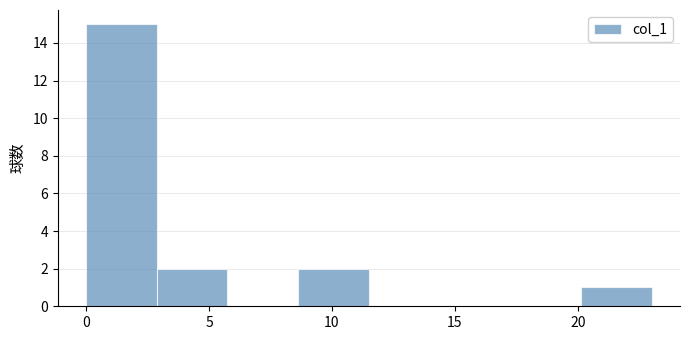

Which range on the x-axis has the tallest bar?

0.0 to 3.0